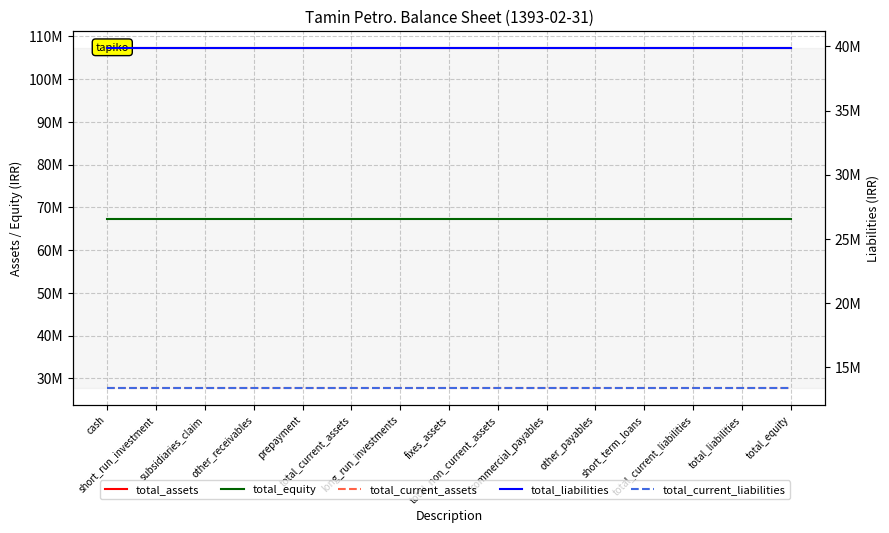

True or false: total_equity and total_liabilities intersect in this chart.

False